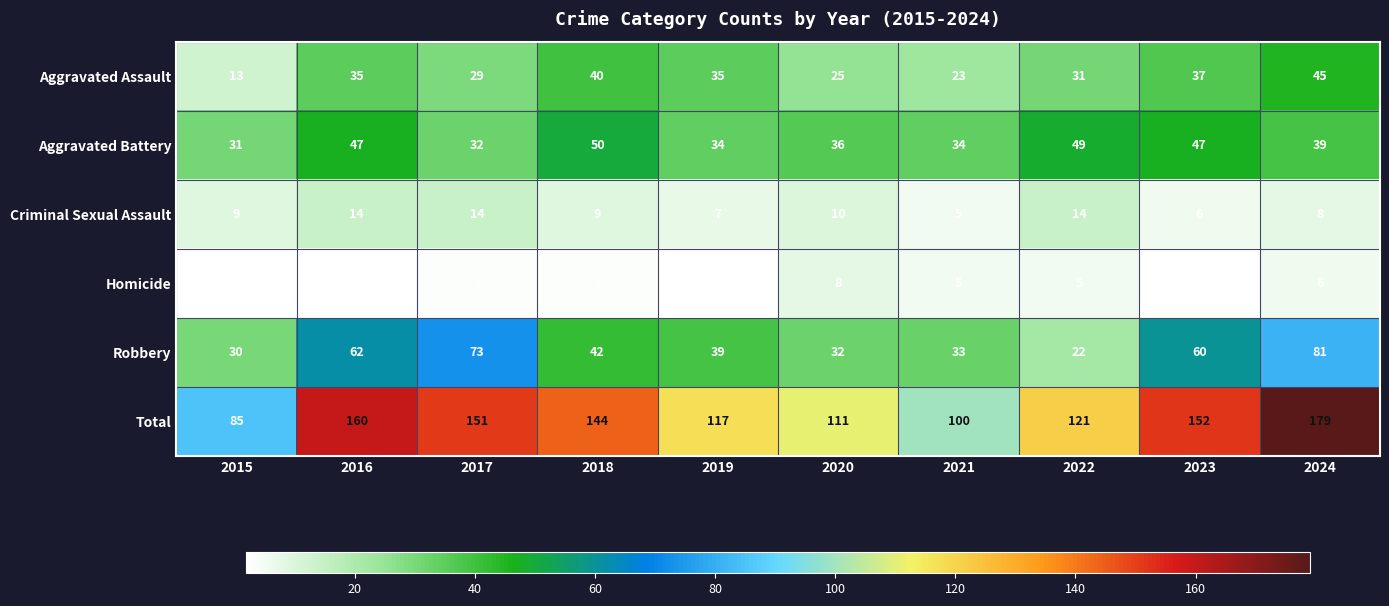

How many data points does each series have?

10